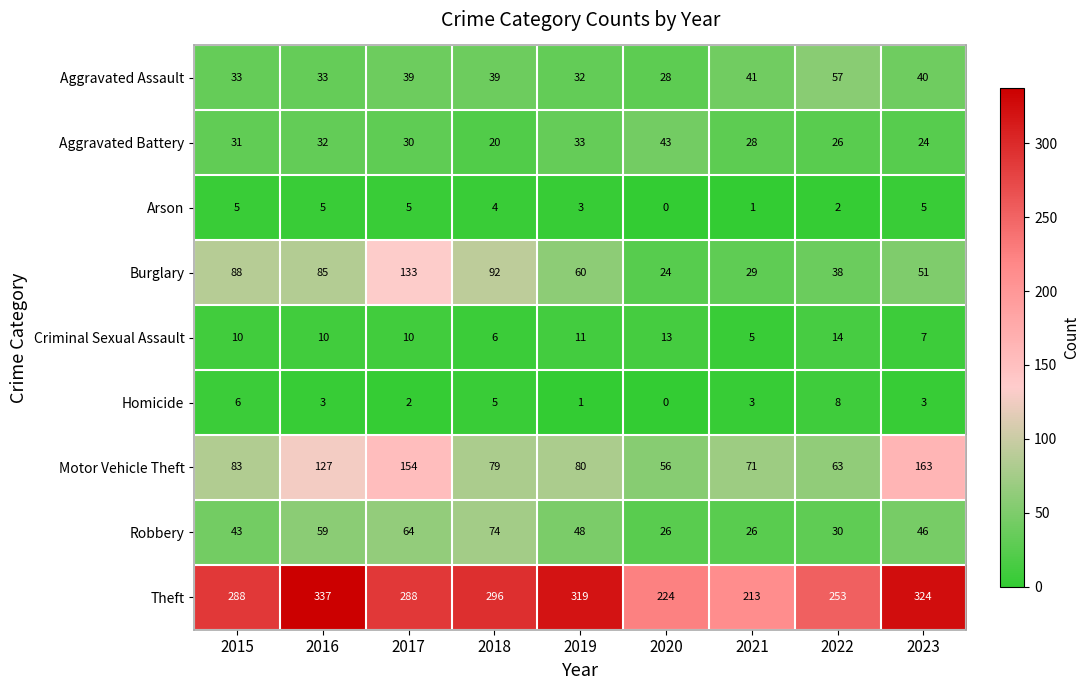

Is it true that Robbery equals 48 at 2019?

True